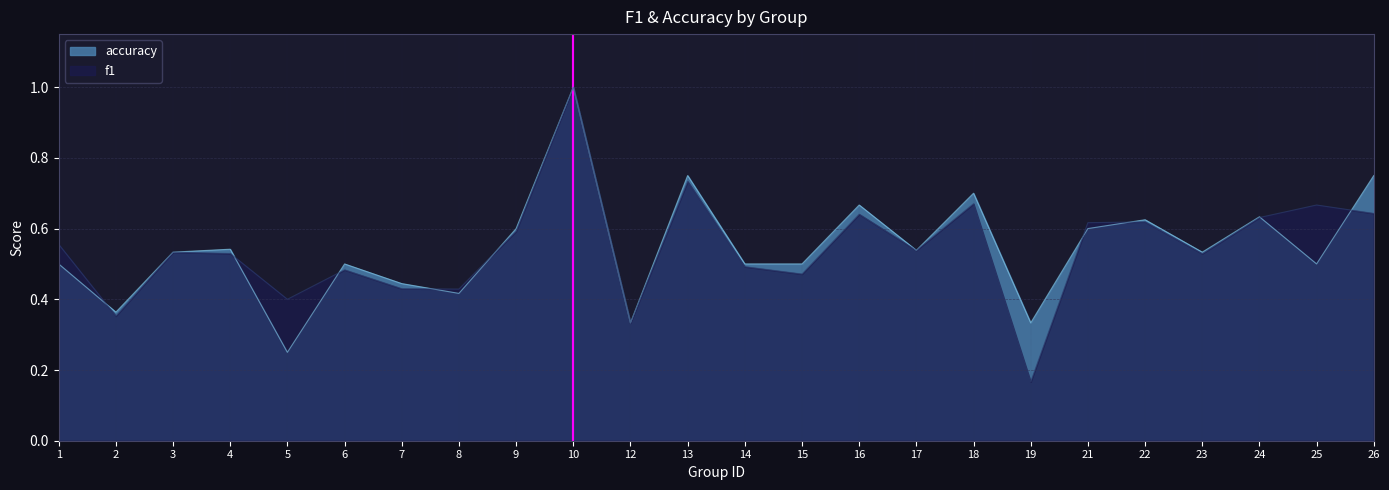

What are all the series names shown in the legend?

accuracy, f1